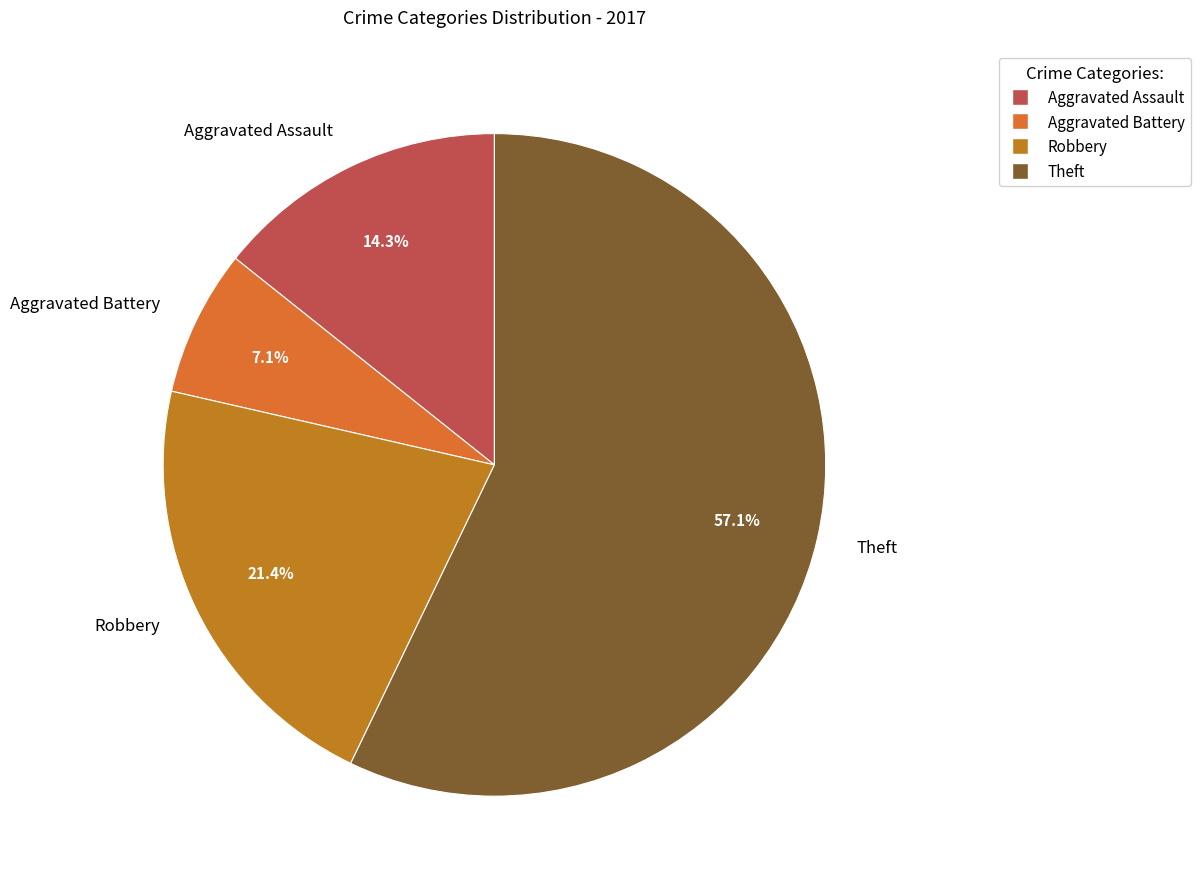

The Robbery slice represents 21% of the pie. True or false?

True